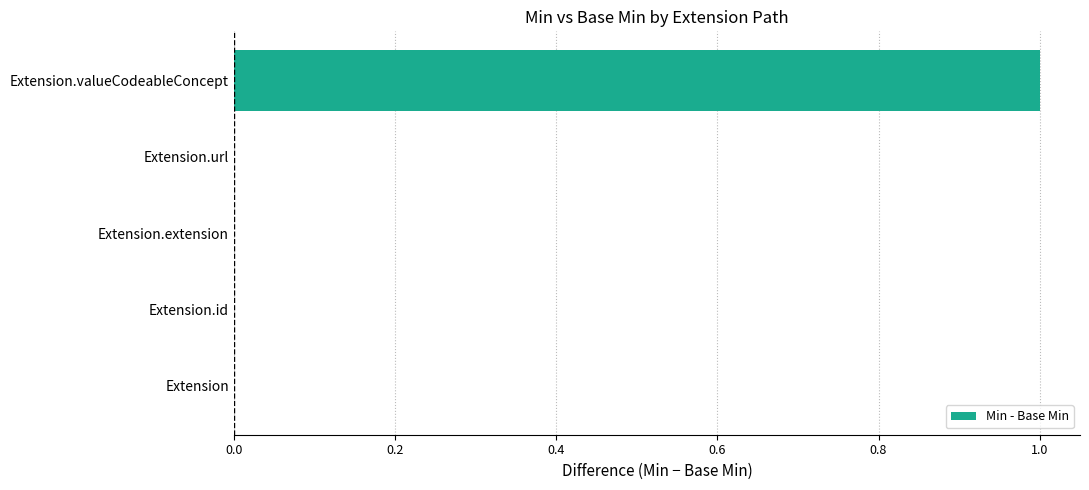

Are the bars horizontal?

Yes